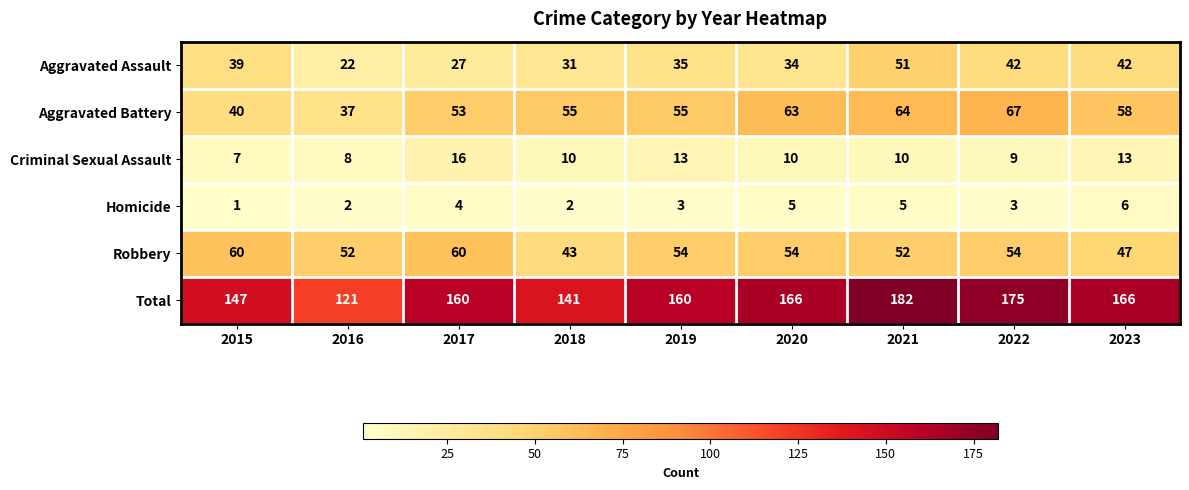

Read the Aggravated Assault value at 2020, to the nearest 10.

30